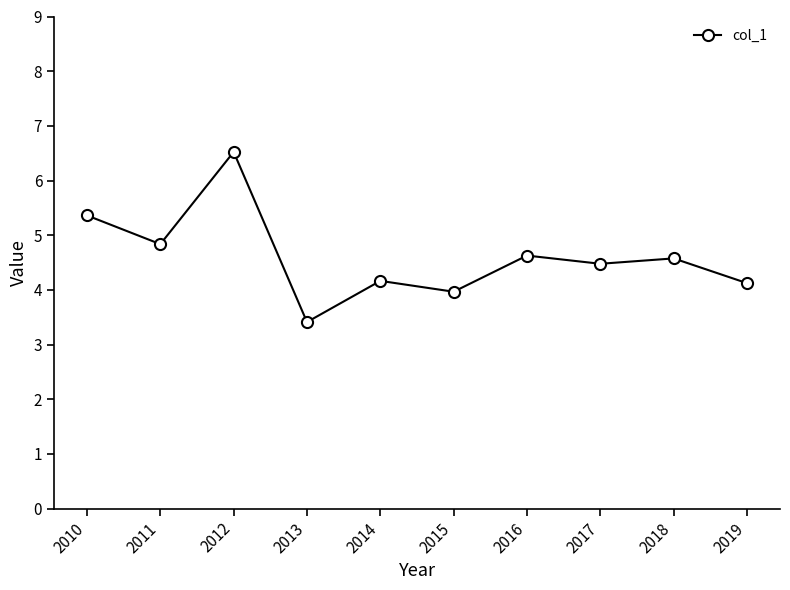

At which category does the data reach its first local valley?

2011